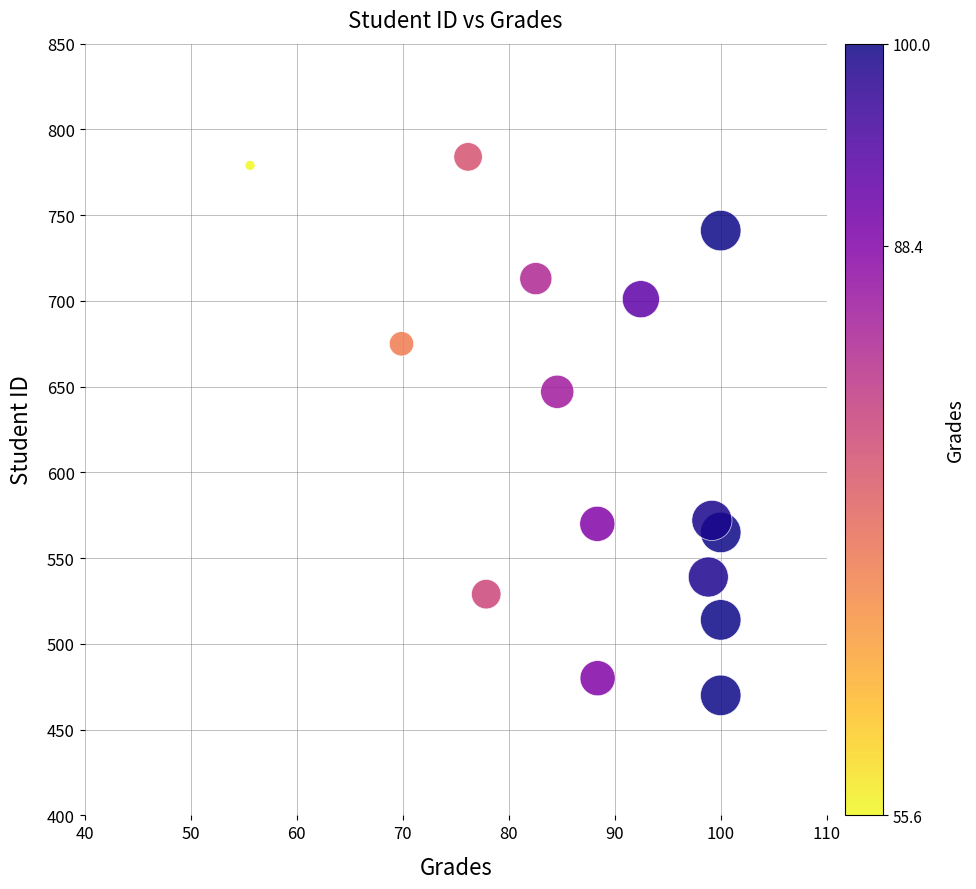

What Y value in the scatter plot is closest to 627?

647